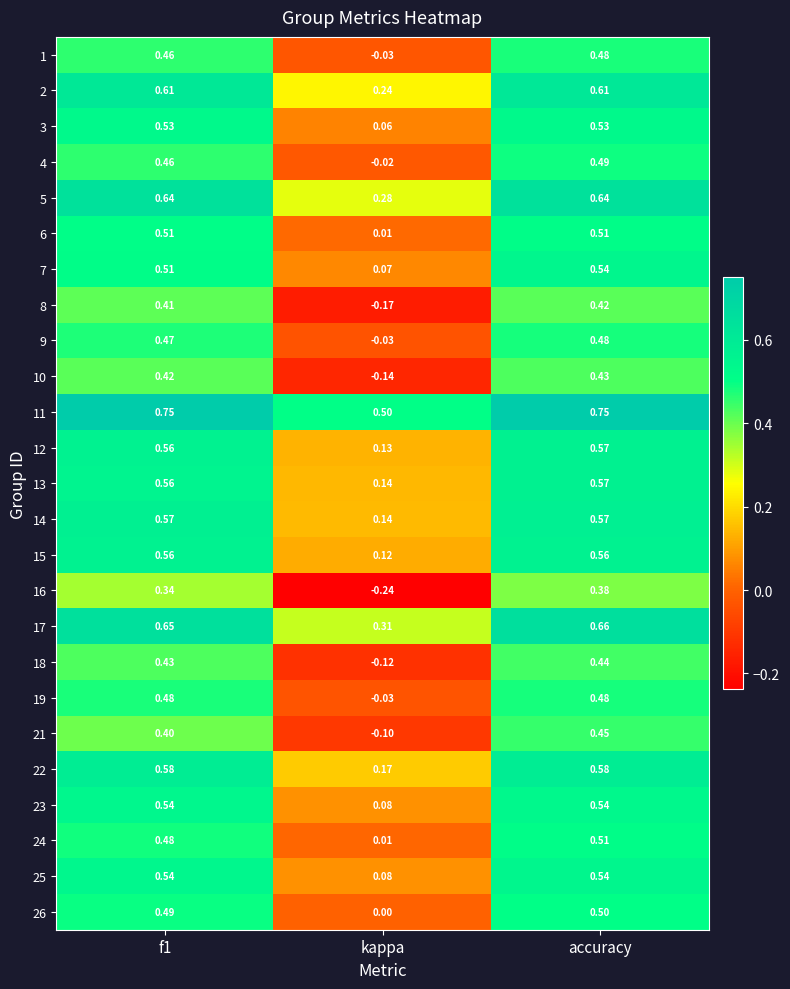

At which label is 17 closest to 0?

kappa